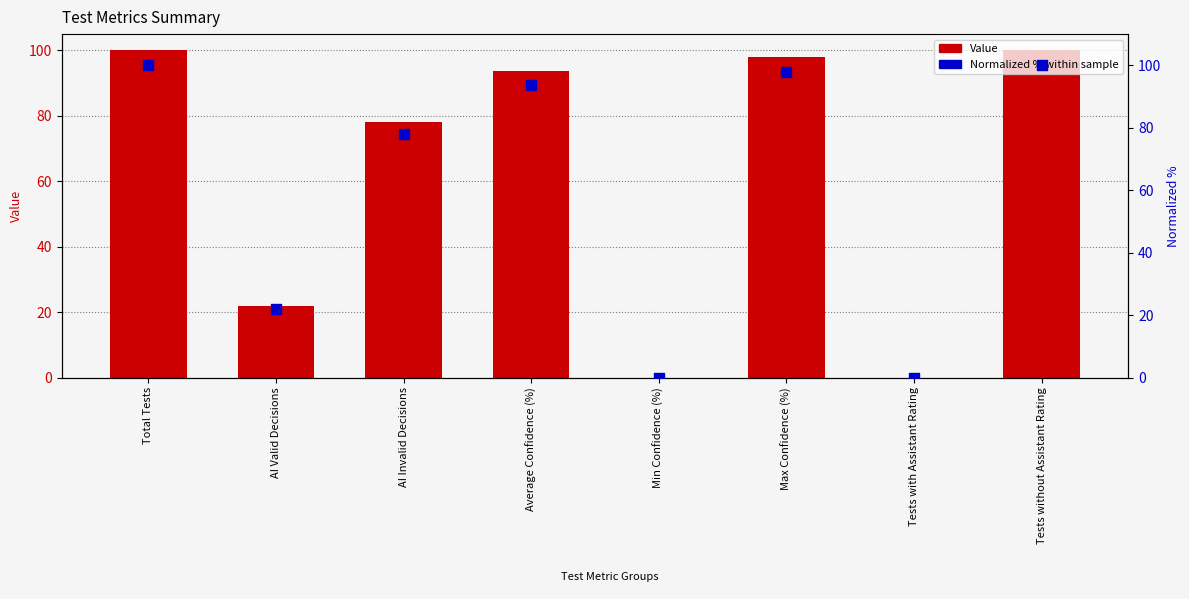

Which series has the largest total across all categories?

Value